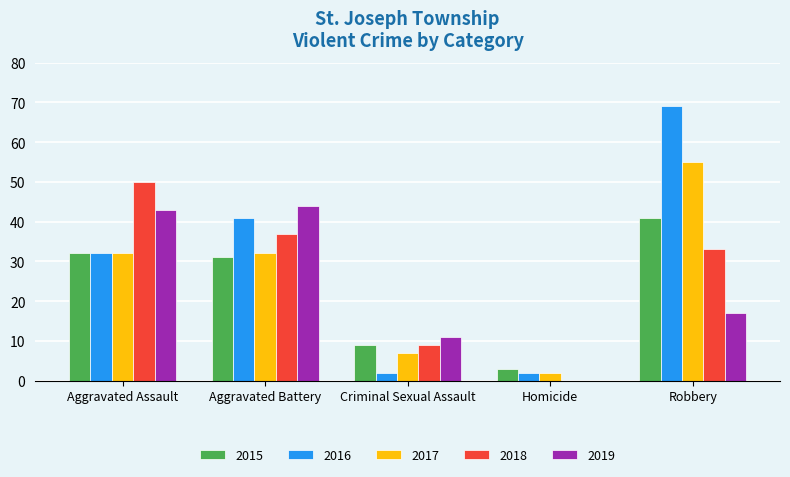

Is it true that 2016 equals 69 at Robbery?

True